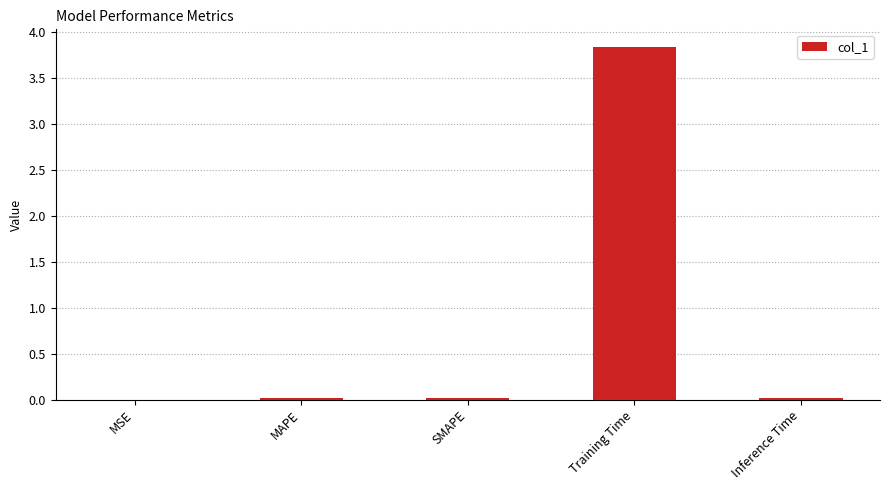

What value does the data have at Training Time?

3.8